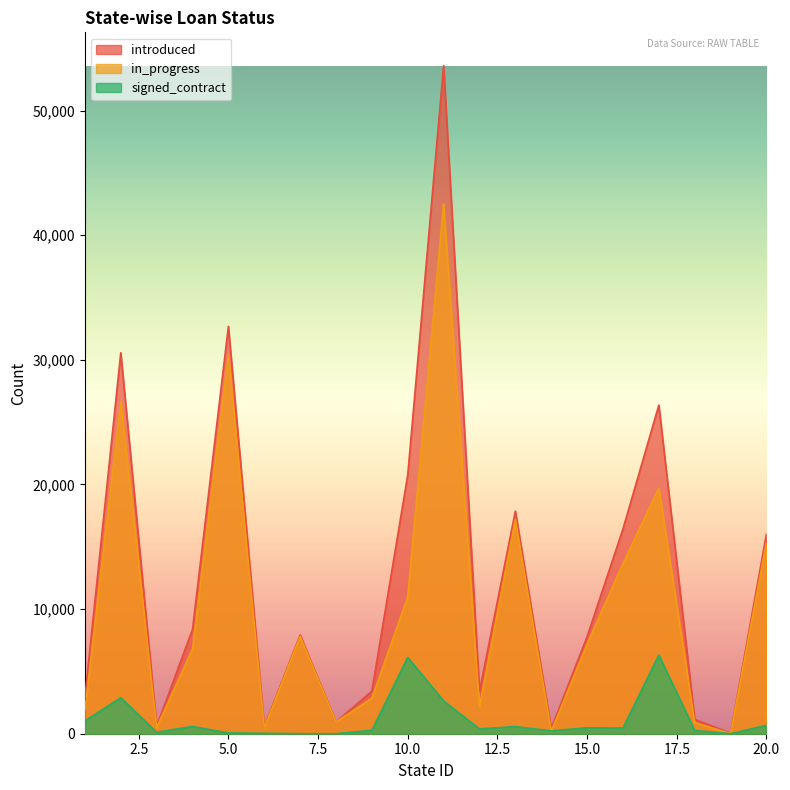

At how many categories does at least one series exceed 25060?

4